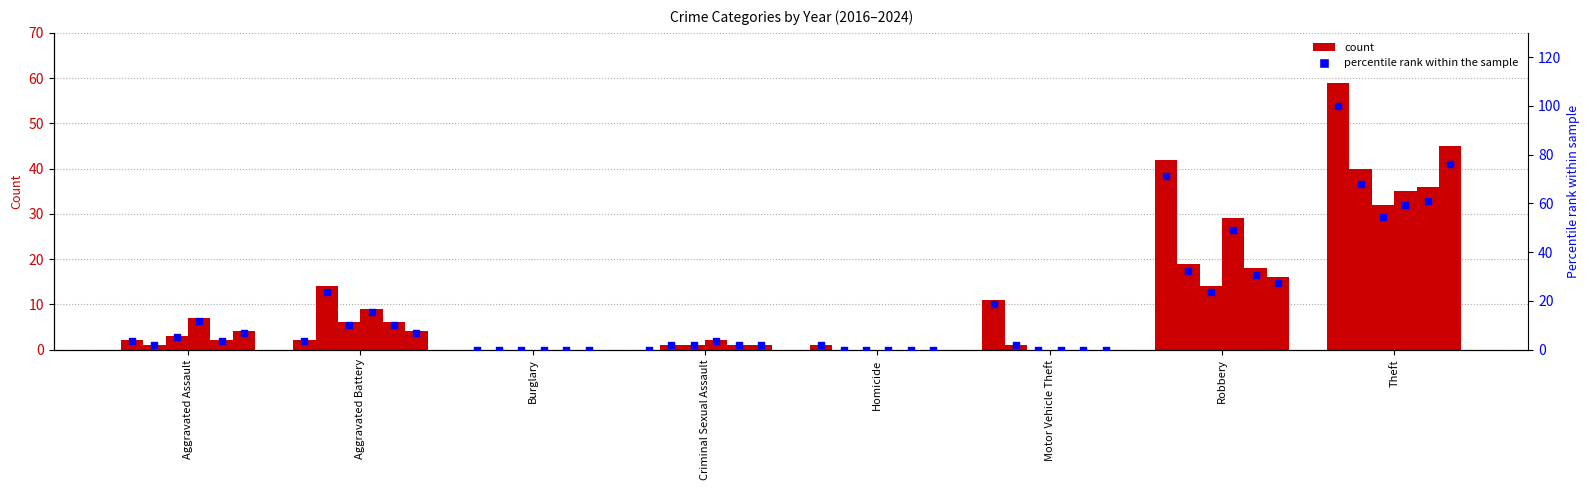

At how many categories does at least one series exceed 2?

6